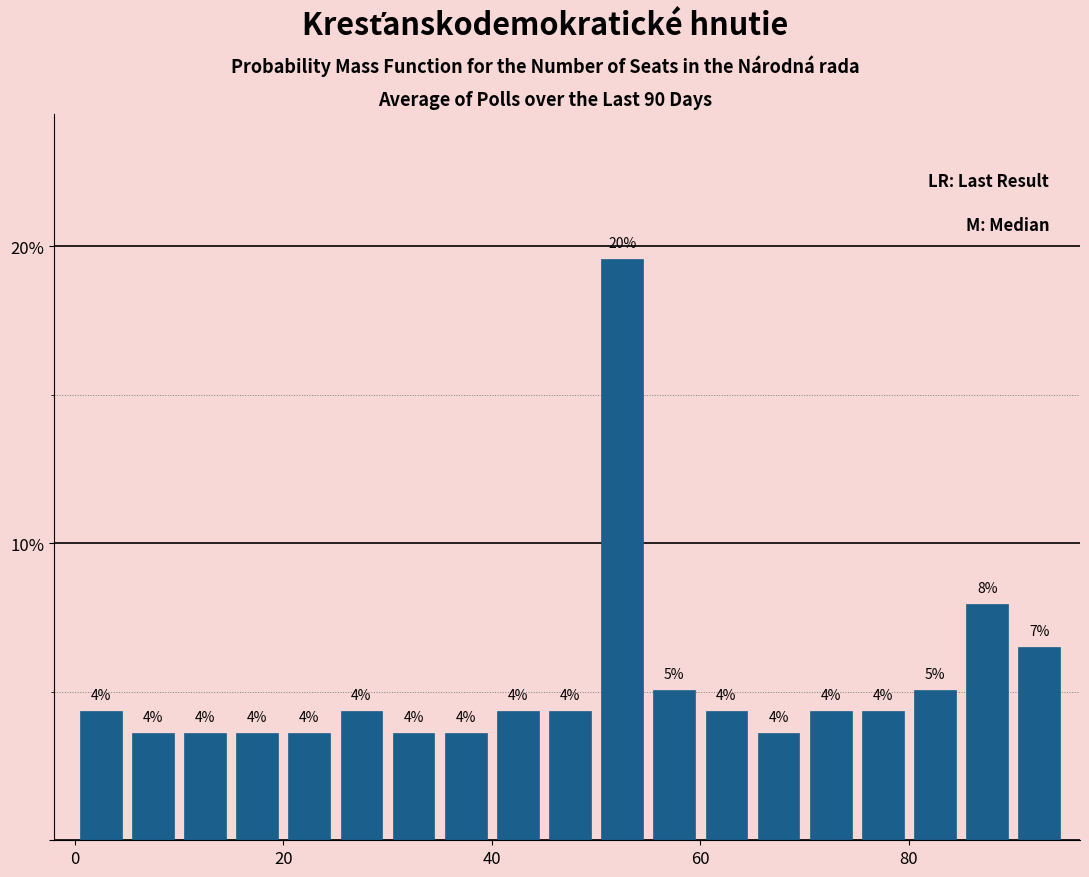

Around what value on the x-axis is the tallest bar? Give the approximate position of its centre, as read against the axis.

52